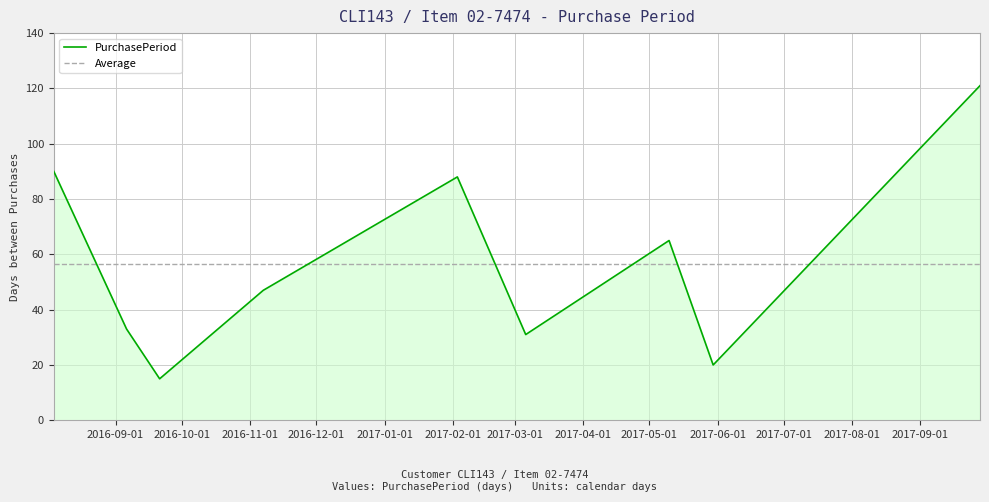

At which label does the data first exceed 47?

2016-08-04